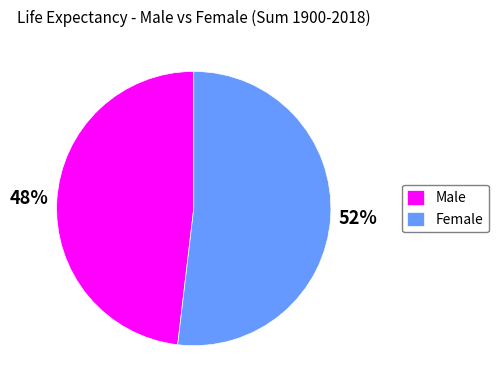

To the nearest percent, what is the average slice percentage?

50%